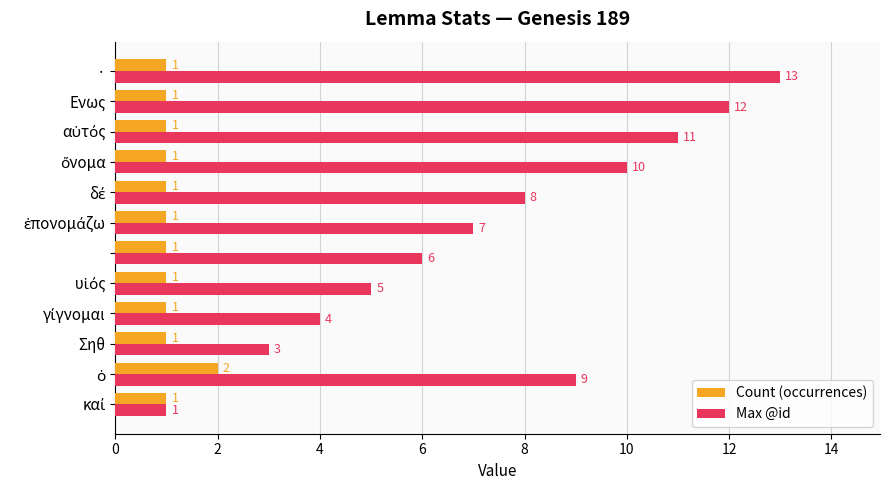

Rank the series by their average value, from lowest to highest.

Count (occurrences), Max @id